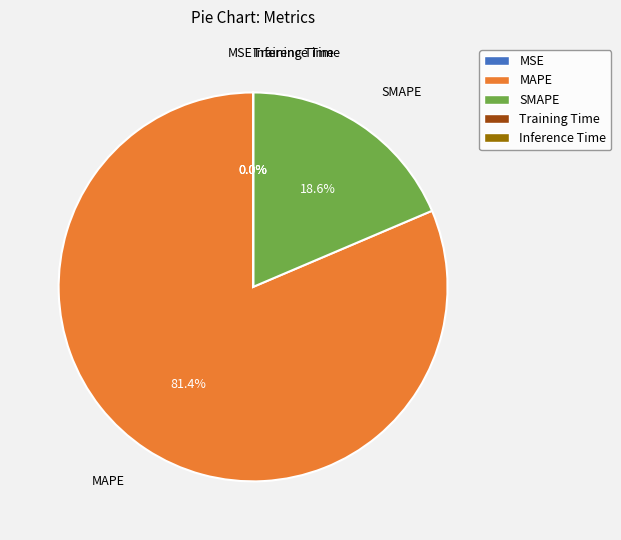

What portion of the pie excludes SMAPE?

81.4%